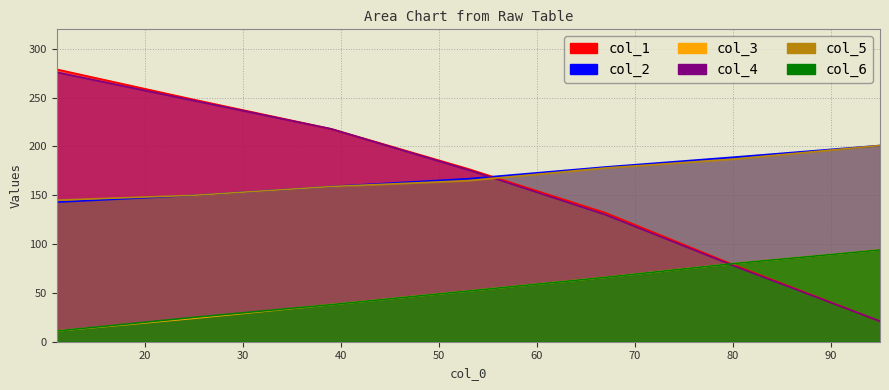

At which label is col_5 closest to 173?

67